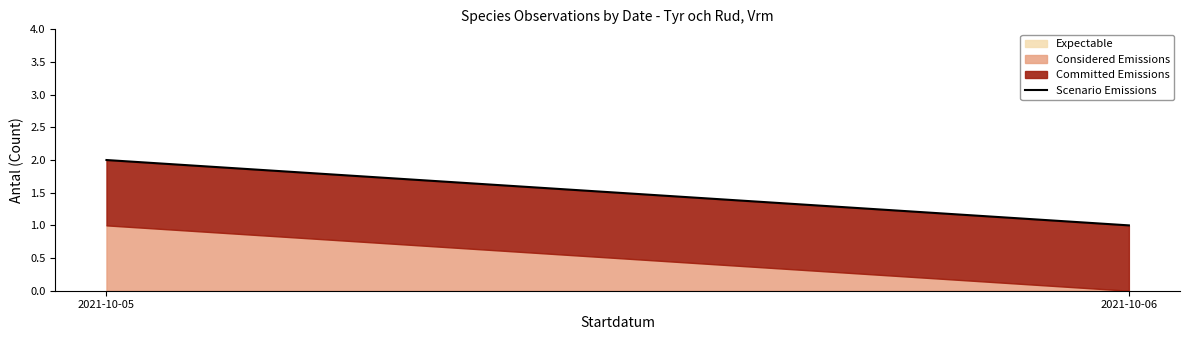

What is the minimum value shown in the chart?

1